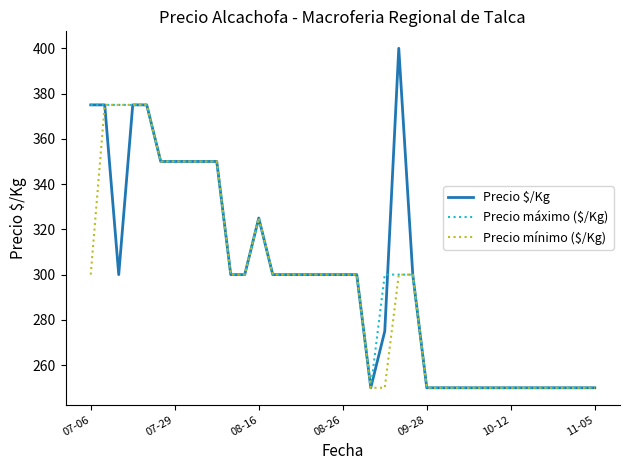

How many lines are shown in the chart?

3